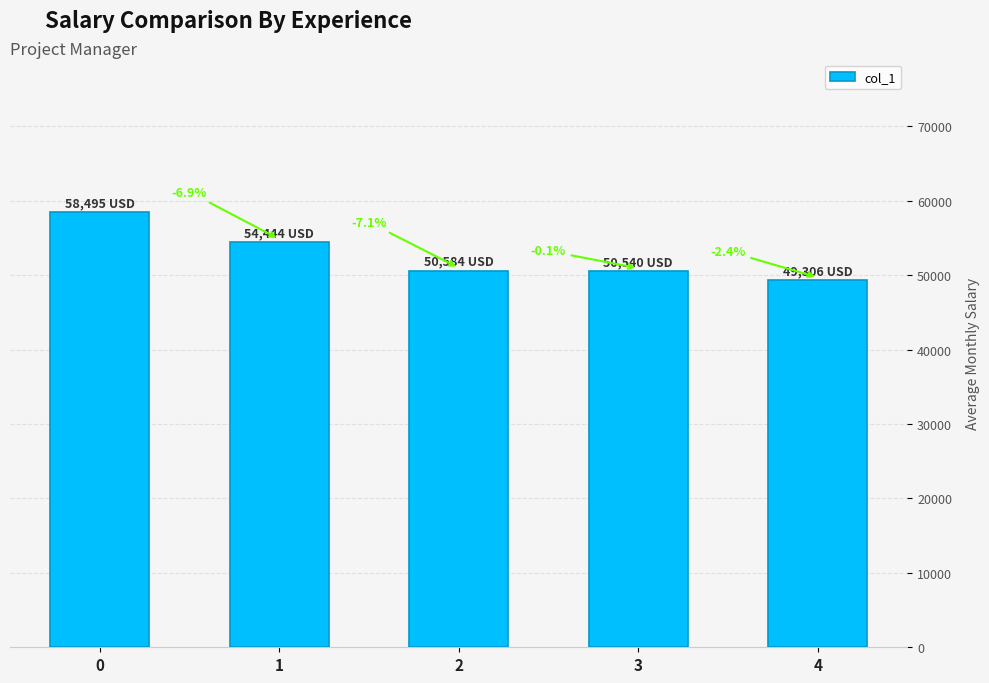

What is the ratio of the value at 0 to the value at 1?

1.1